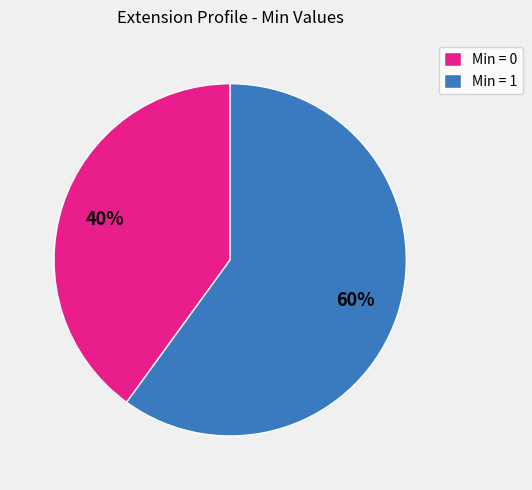

Which slice is the largest?

Min = 1